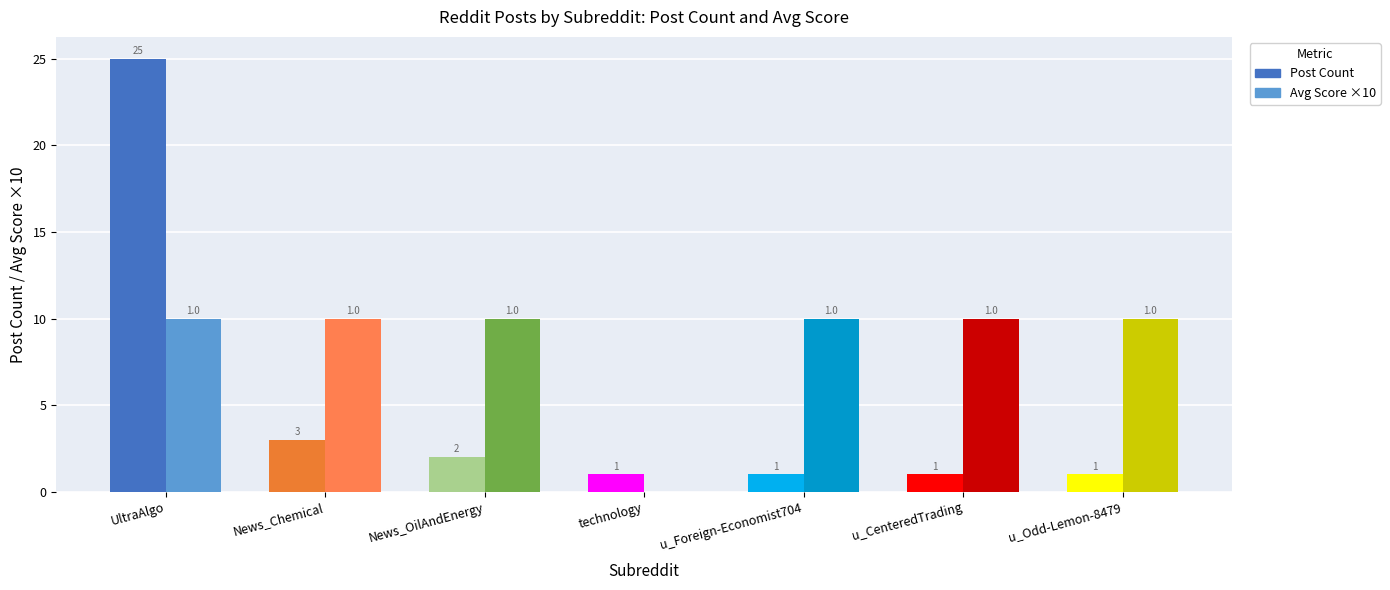

Does the chart contain stacked bars?

No